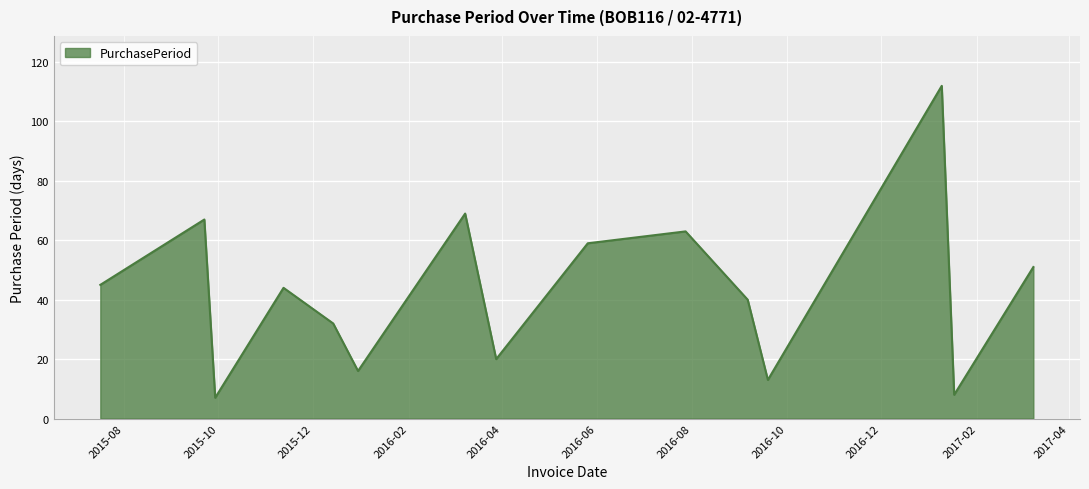

What is the difference between the maximum and minimum values?

105